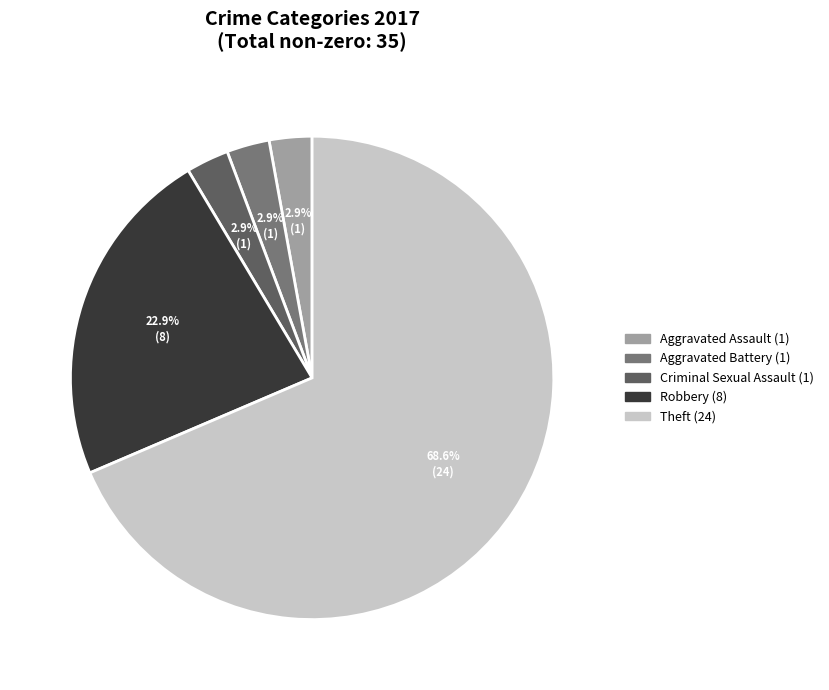

Does any single category account for the majority?

Yes